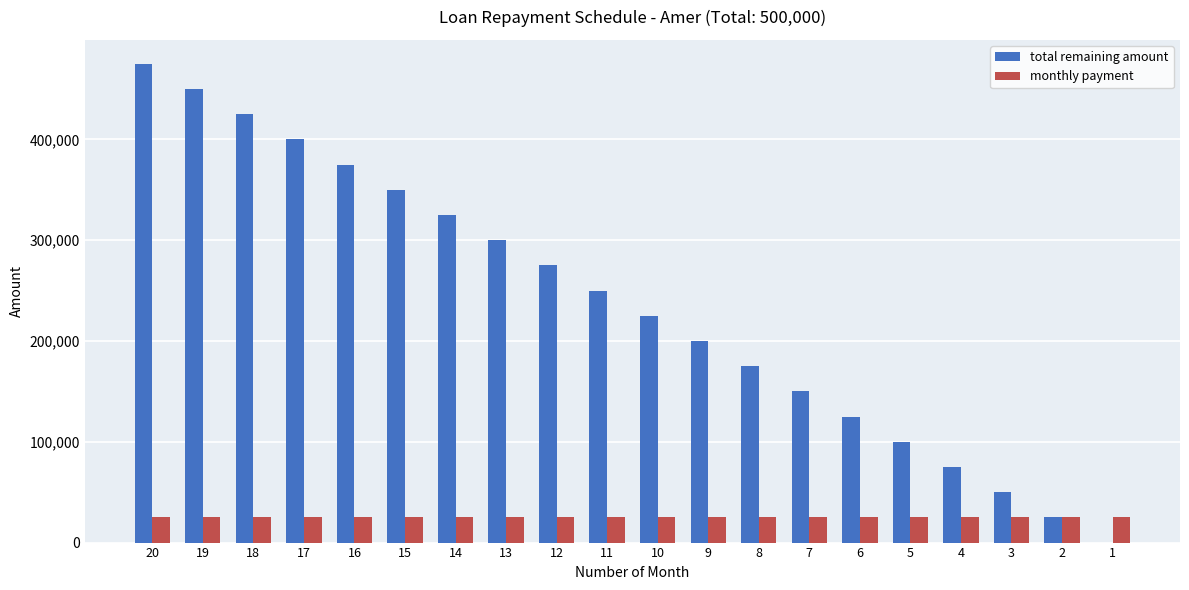

Between 17 and 11, which series saw the biggest shift?

total remaining amount